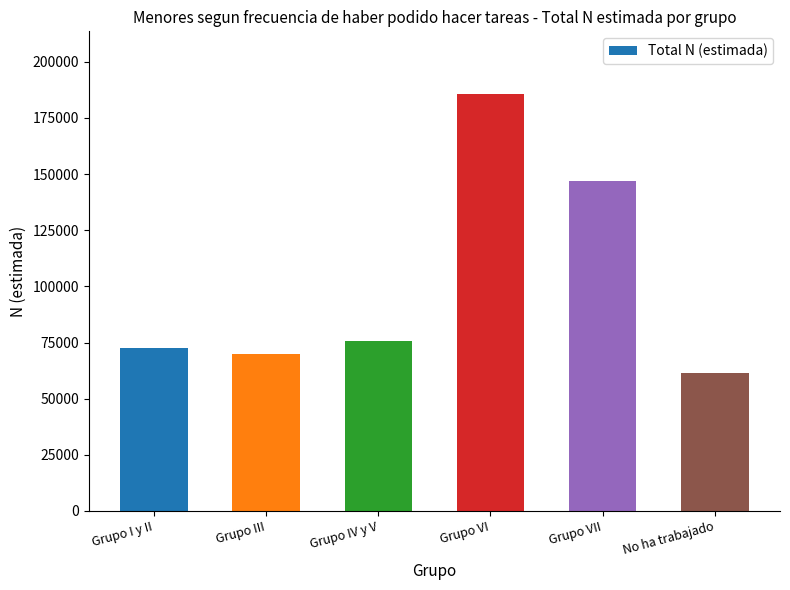

What is the approximate value at Grupo VI?

185705